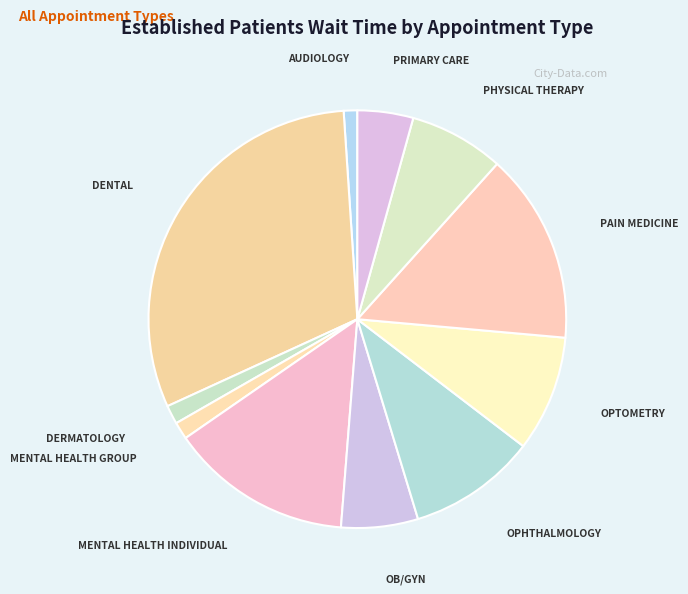

The MENTAL HEALTH GROUP slice represents 1% of the pie. True or false?

True